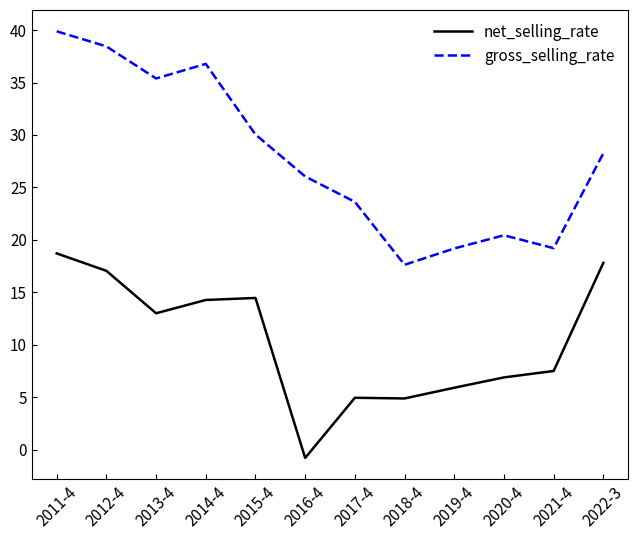

What is the spread (max minus min) of values at 2016-4?

26.8